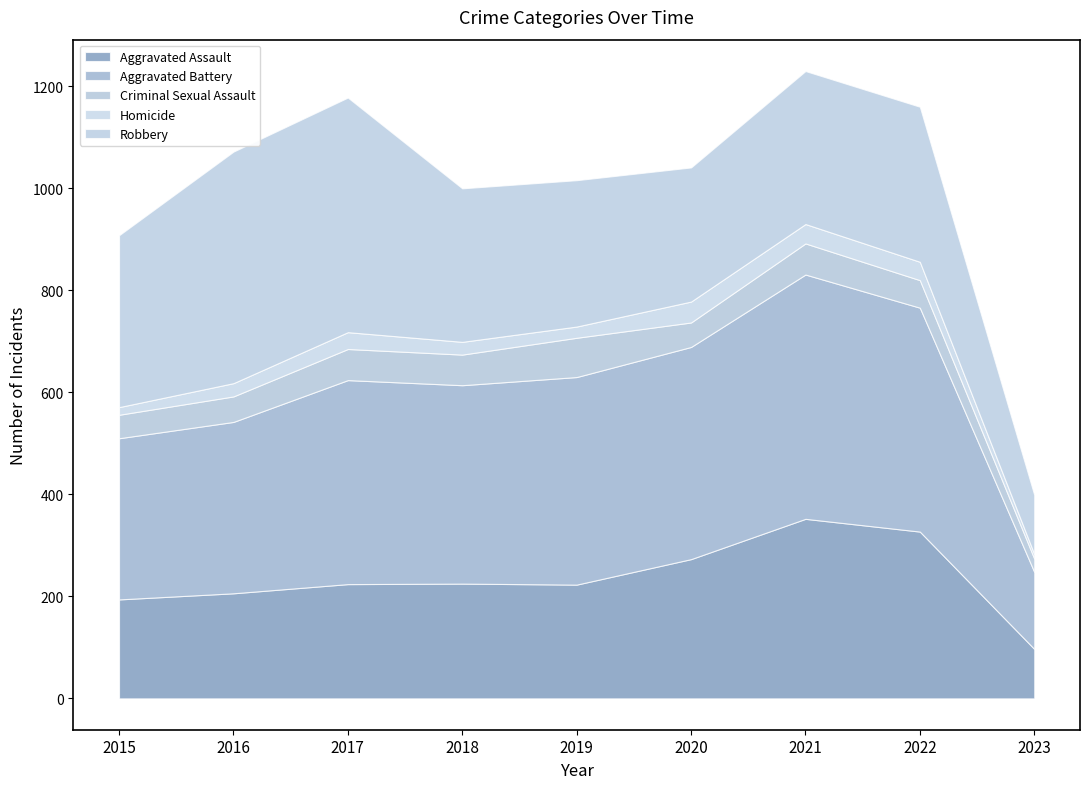

What is the sum of all Aggravated Battery values?

3333